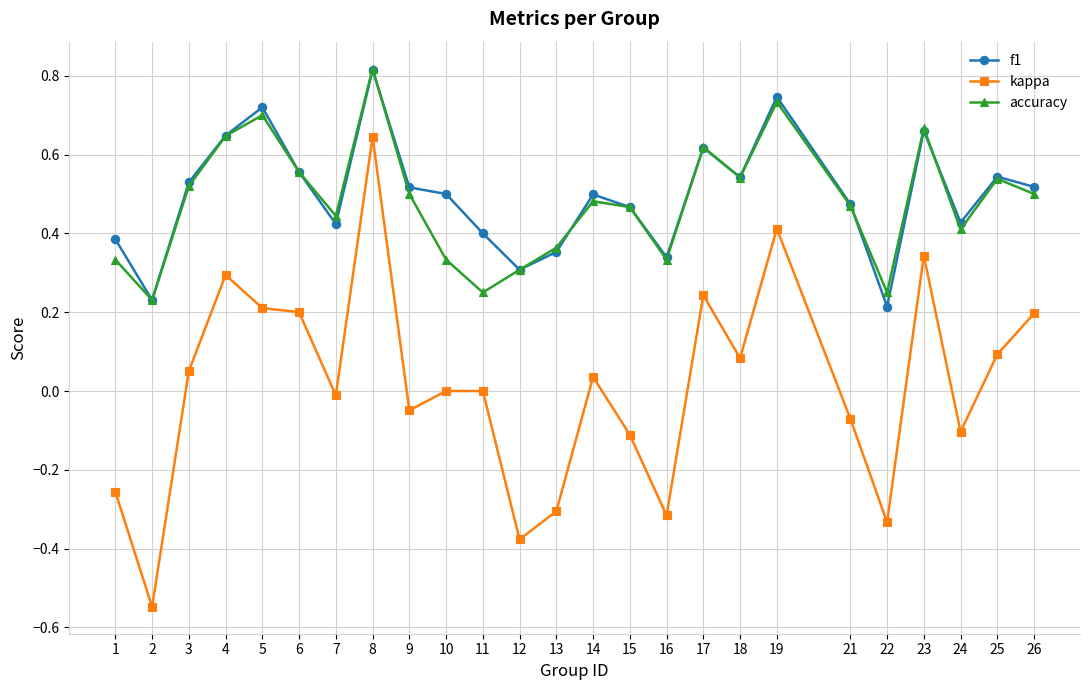

Is it true that kappa equals 0.5 at 10?

False